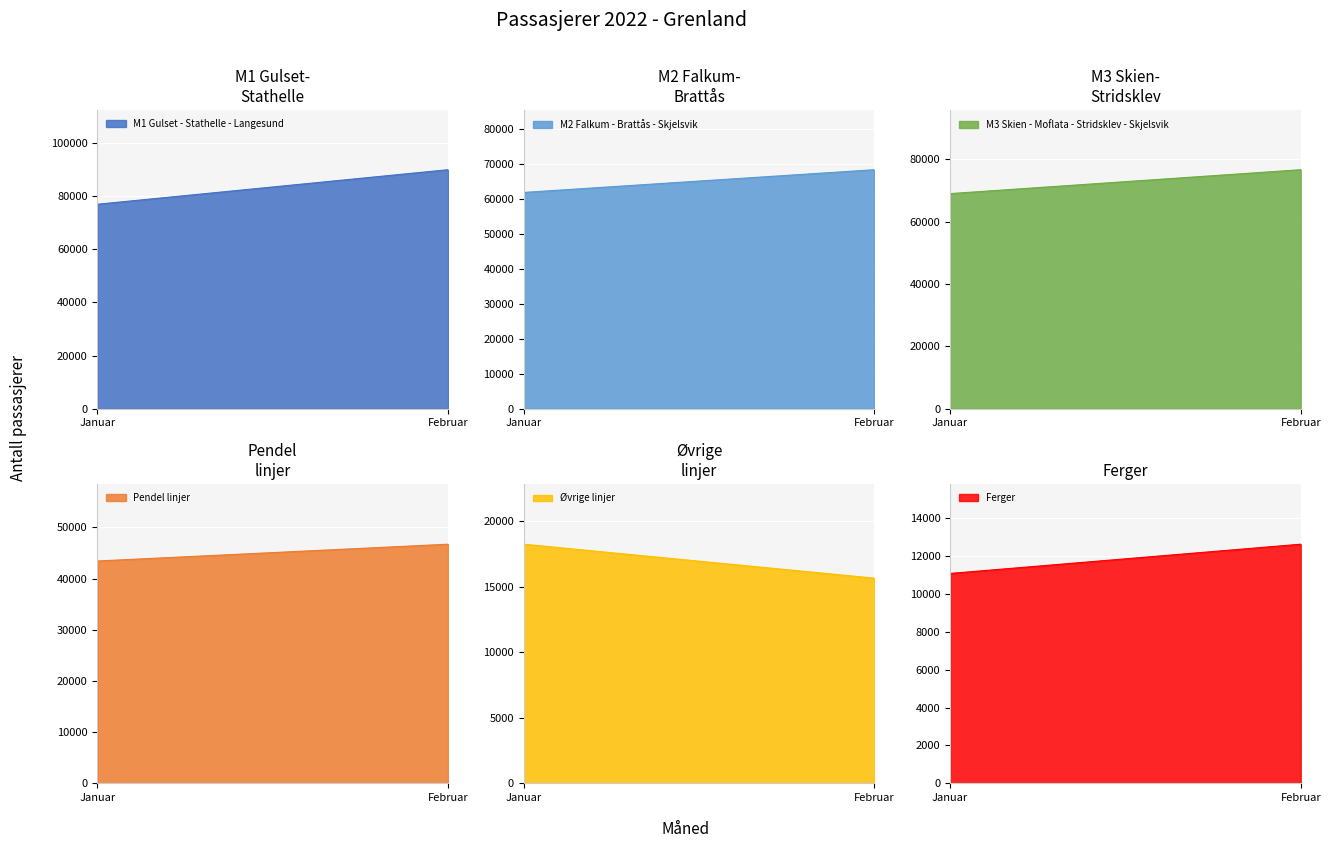

Which series has the largest total across all categories?

M1 Gulset - Stathelle - Langesund